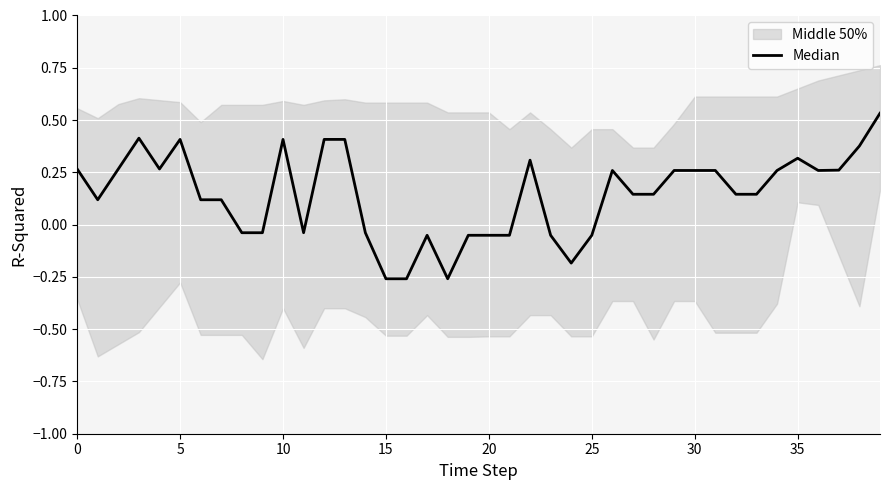

Between 19 and 10, which is larger?

10